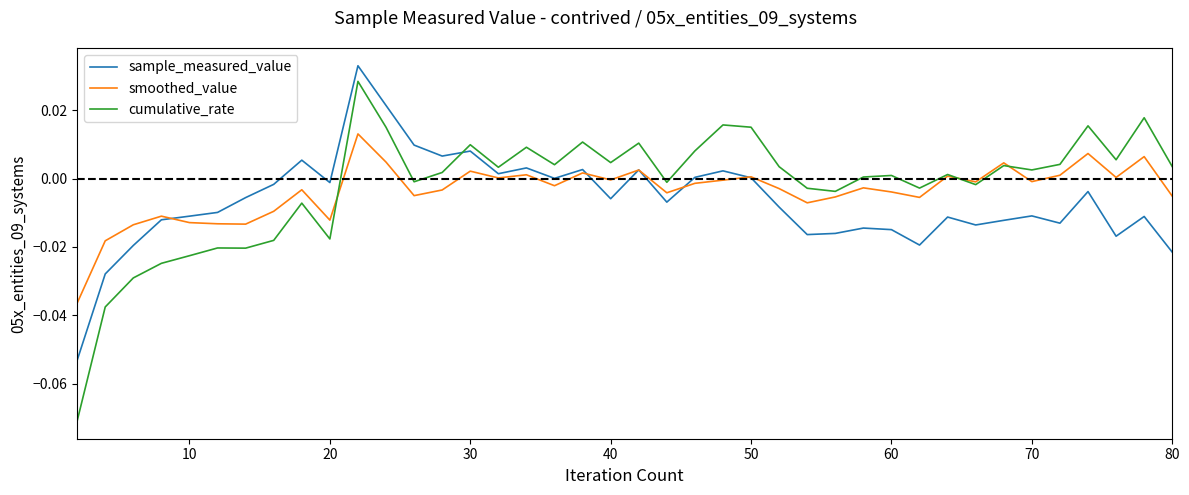

Which series has the widest spread of values?

cumulative_rate